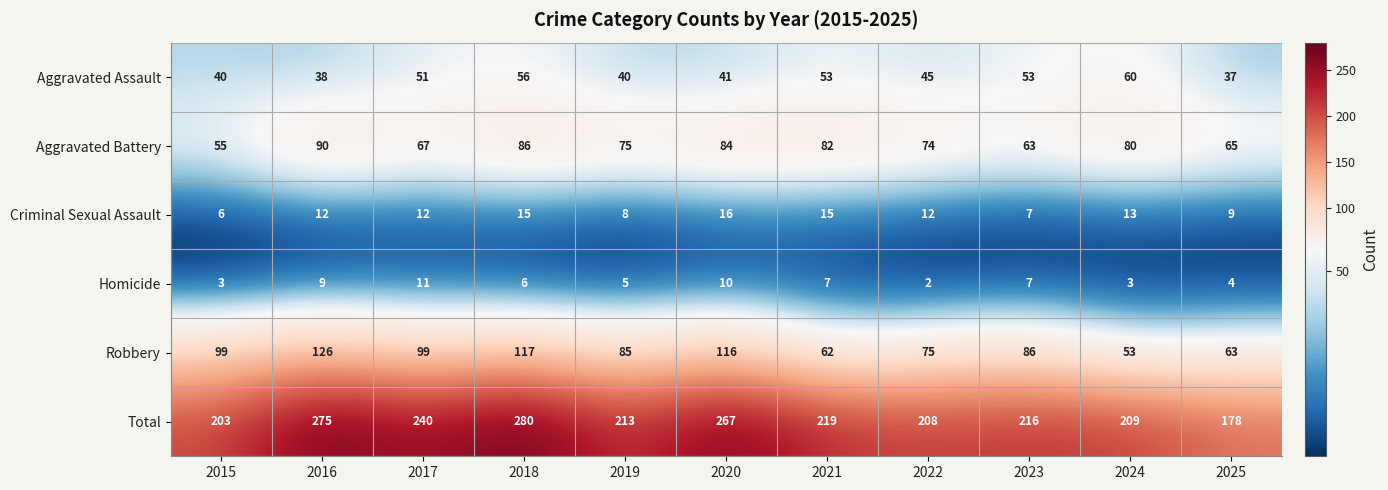

What is the sum of all Aggravated Assault values?

514